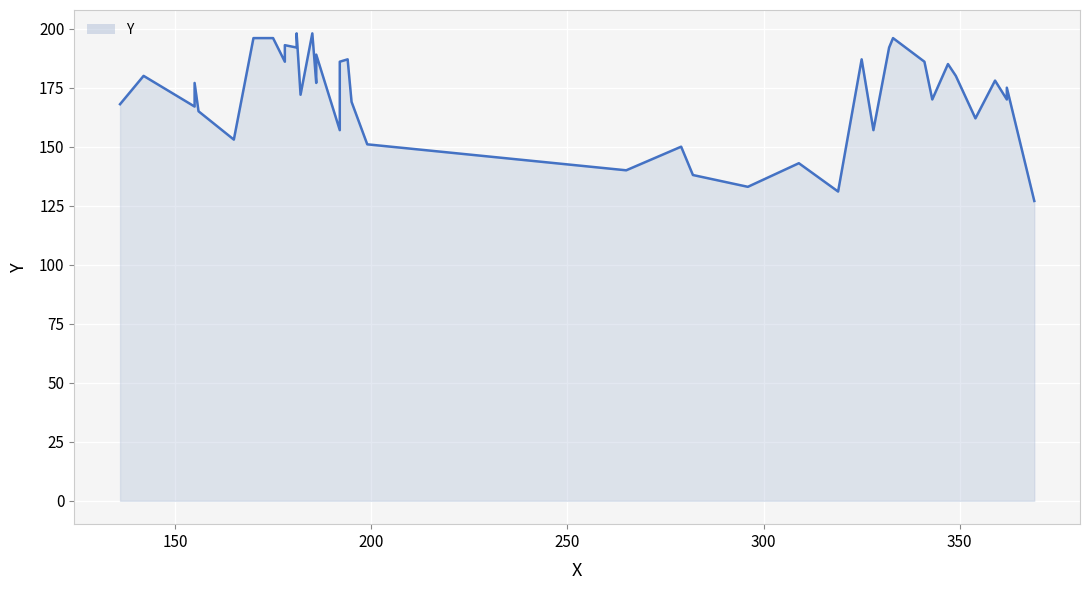

Count the number of values greater than 177.

18